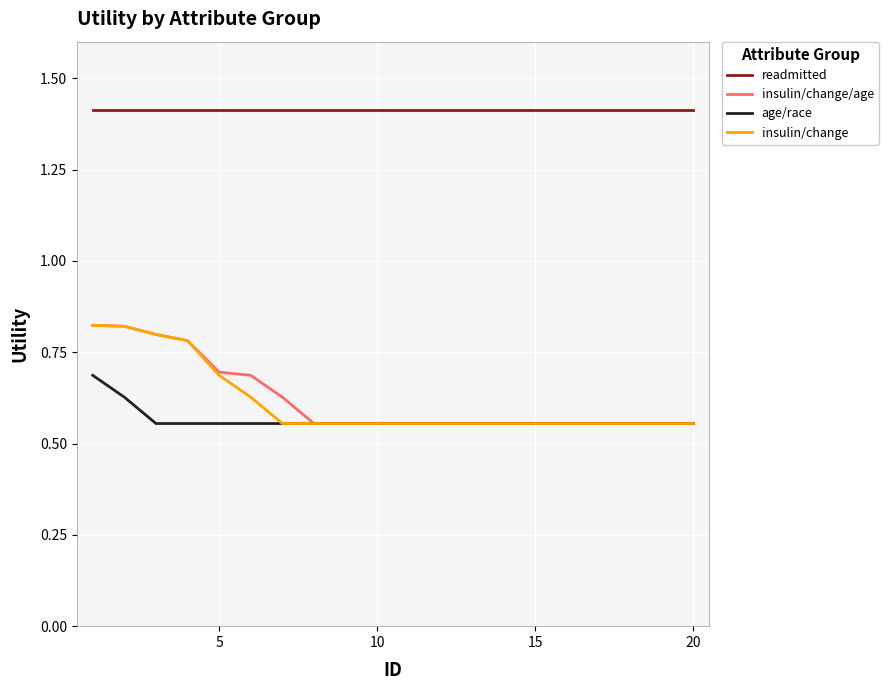

Which series has the largest total across all categories?

readmitted